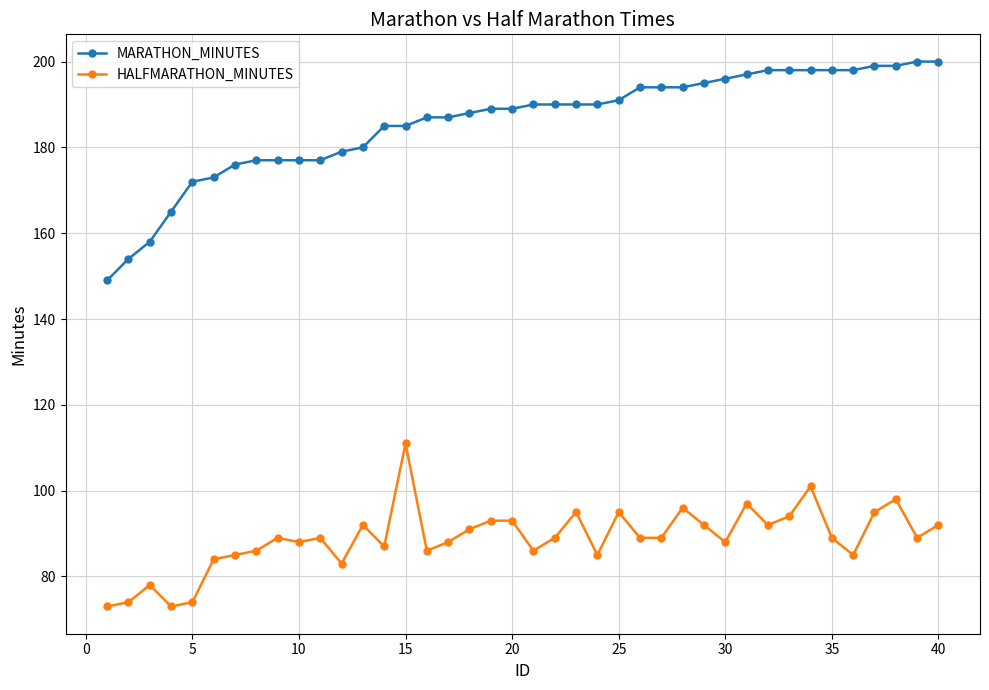

Which series has the largest range (max minus min)?

MARATHON_MINUTES